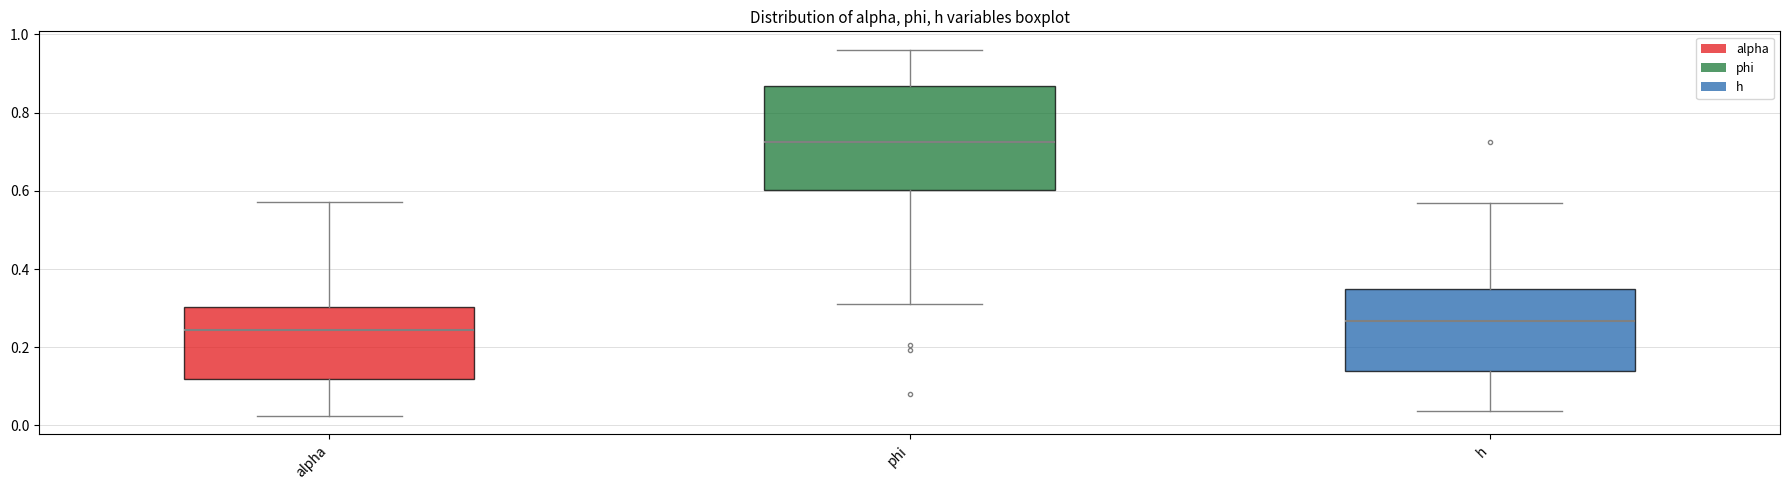

Reading left to right, read every box against the y-axis: the position of its median line, the range the box covers, and the ends of its whiskers. The values are not printed on the chart, so give them approximately, as read against the axis.

alpha: median 0.24, box 0.12 to 0.30, whiskers 0.02 to 0.58
phi: median 0.72, box 0.60 to 0.86, whiskers 0.32 to 0.96
h: median 0.26, box 0.14 to 0.34, whiskers 0.04 to 0.56